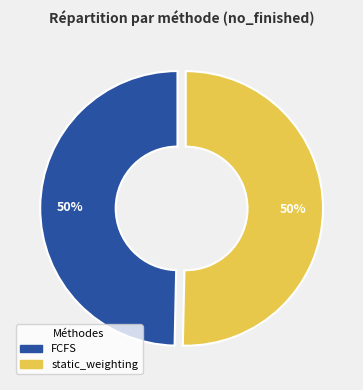

Is the sum of static_weighting and FCFS greater than half?

Yes